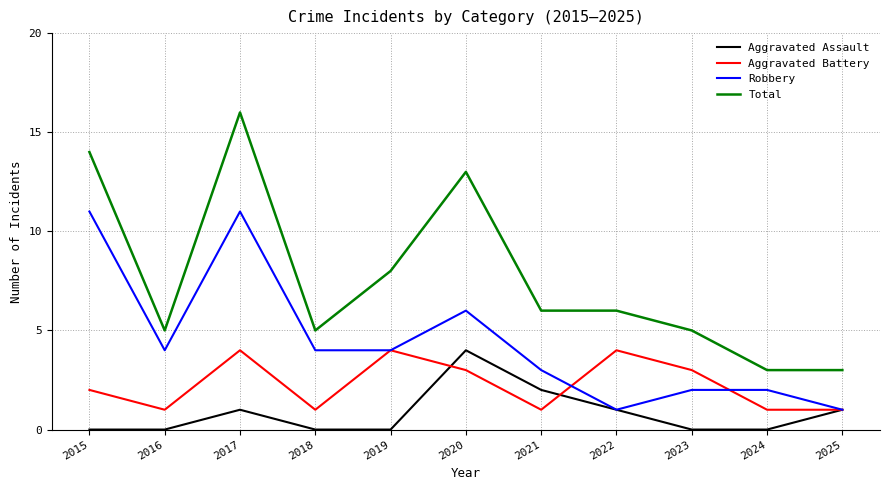

Rank the series by their average value, from highest to lowest.

Total, Robbery, Aggravated Battery, Aggravated Assault